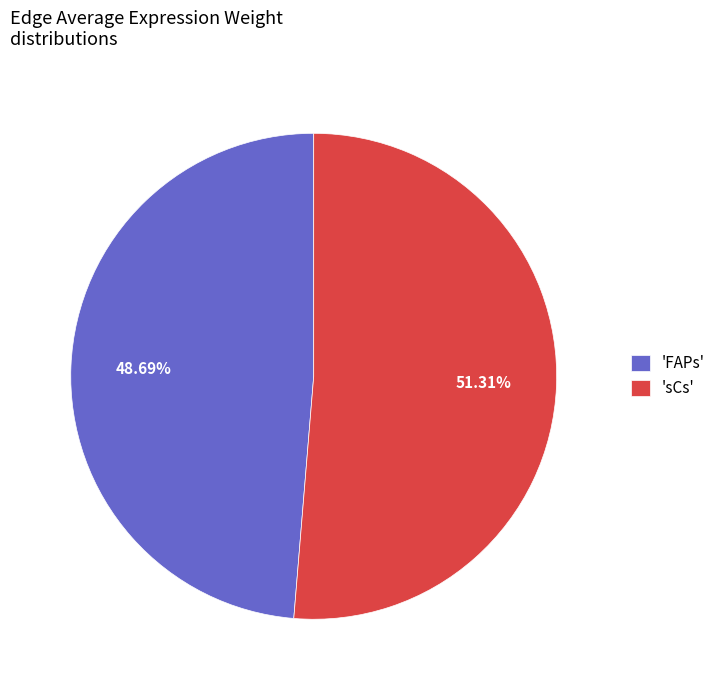

Count the number of slices in the pie.

2